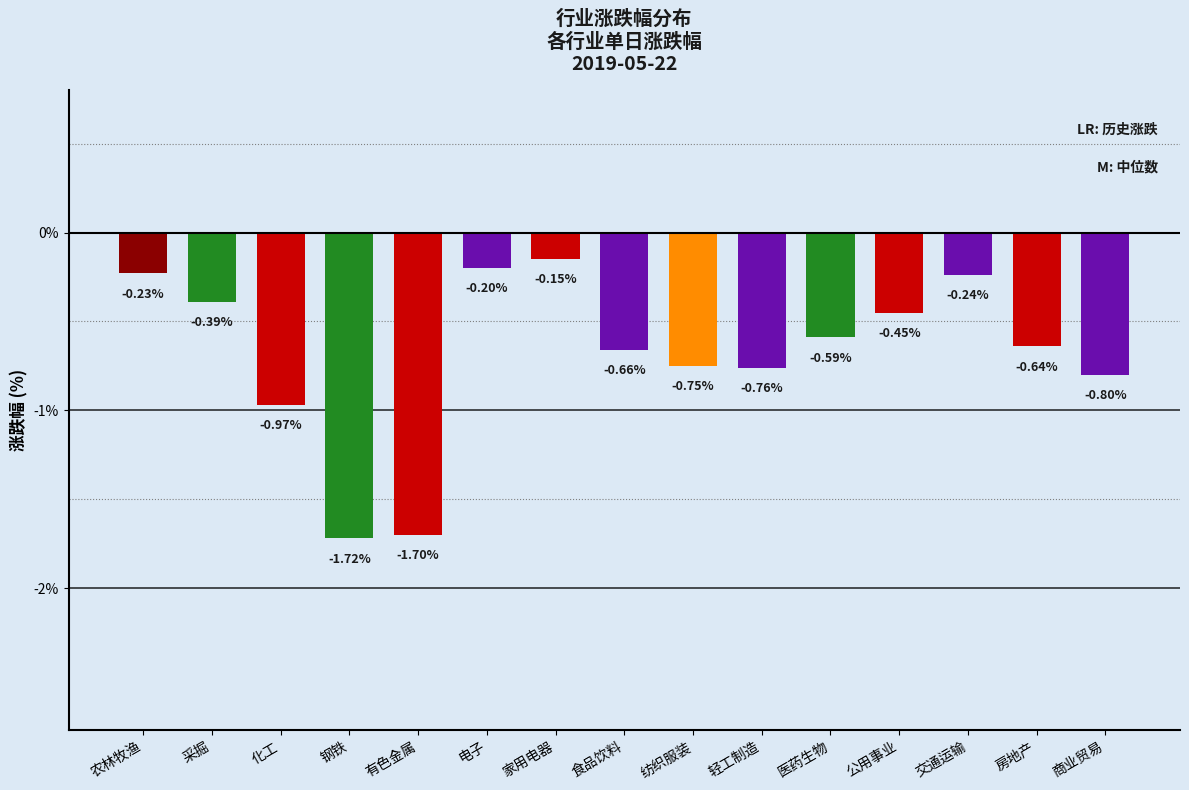

Rank the categories by value from highest to lowest.

家用电器, 电子, 农林牧渔, 交通运输, 采掘, 公用事业, 医药生物, 房地产, 食品饮料, 纺织服装, 轻工制造, 商业贸易, 化工, 有色金属, 钢铁